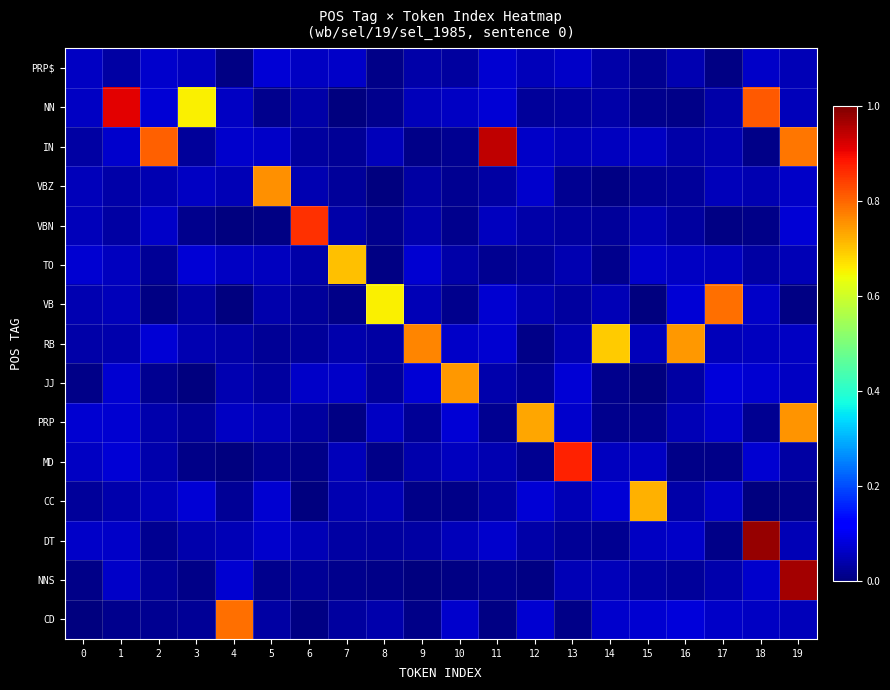

At 19, list the series in order from largest to smallest.

NNS, IN, PRP, VBN, VBZ, RB, JJ, NN, CD, PRP$, TO, DT, MD, CC, VB